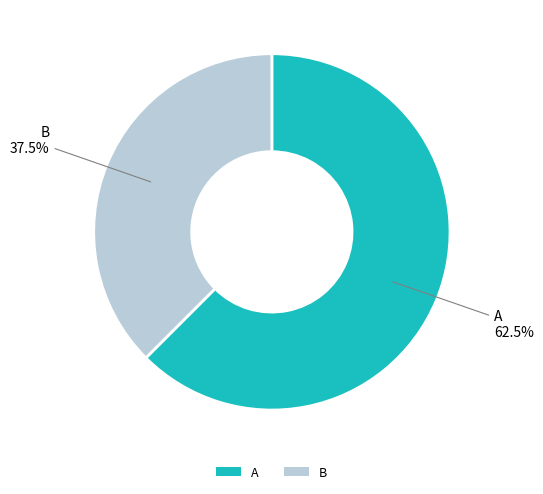

What is the largest slice in the pie chart?

A